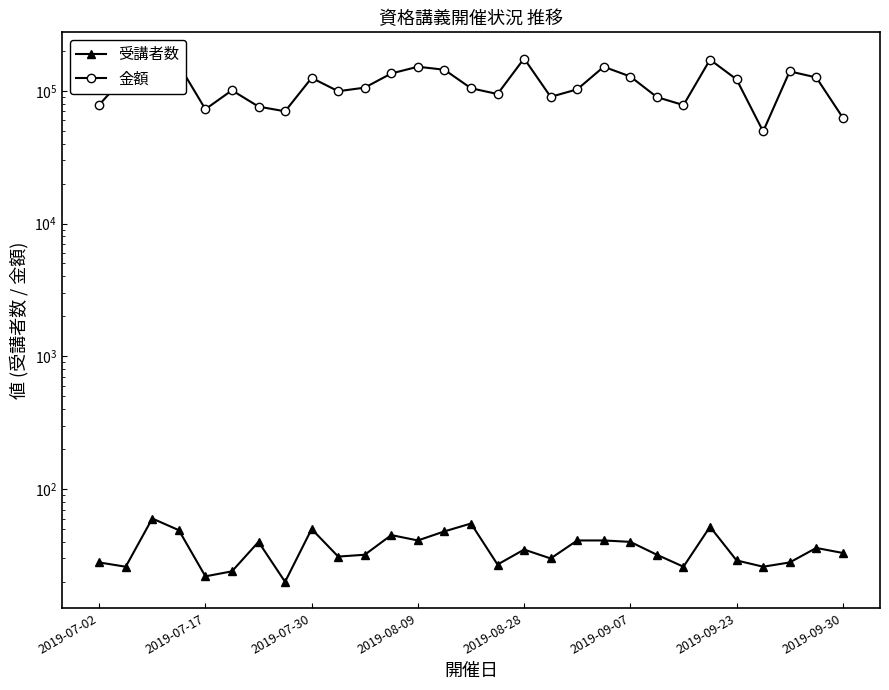

Rank the series by their maximum value, from lowest to highest.

受講者数, 金額